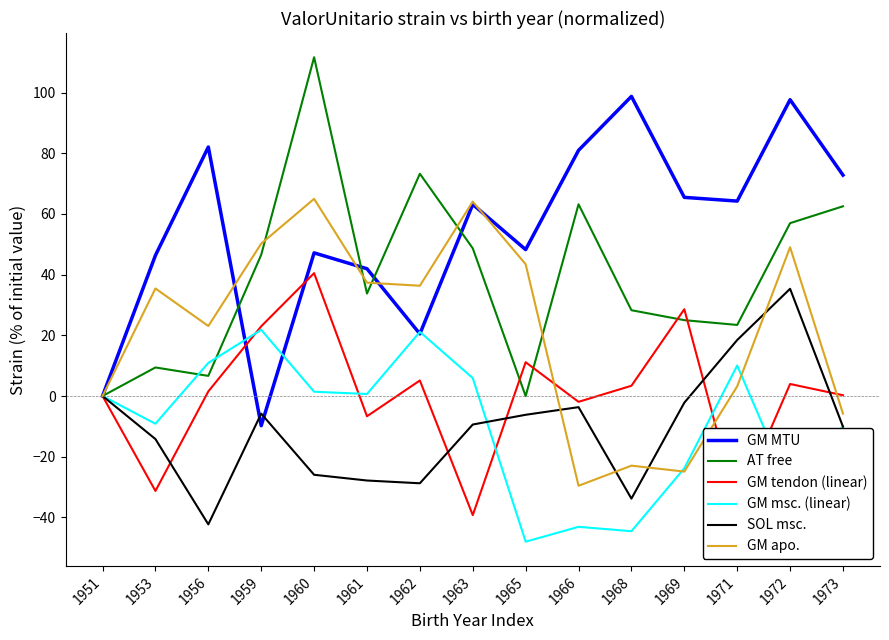

True or false: GM MTU and GM tendon (linear) intersect in this chart.

True